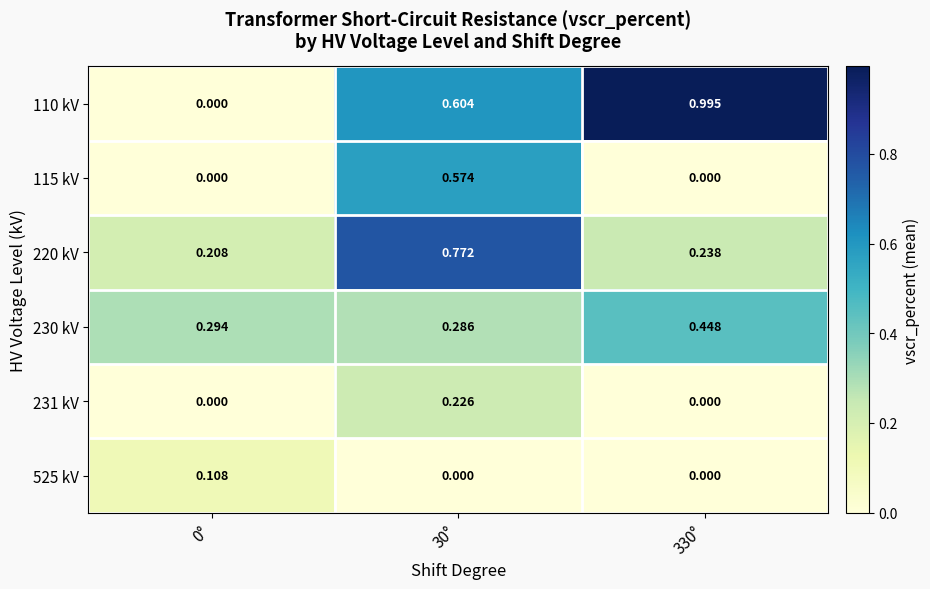

Is the value of 230 kV at 0° greater than the value of 231 kV at 0°?

Yes